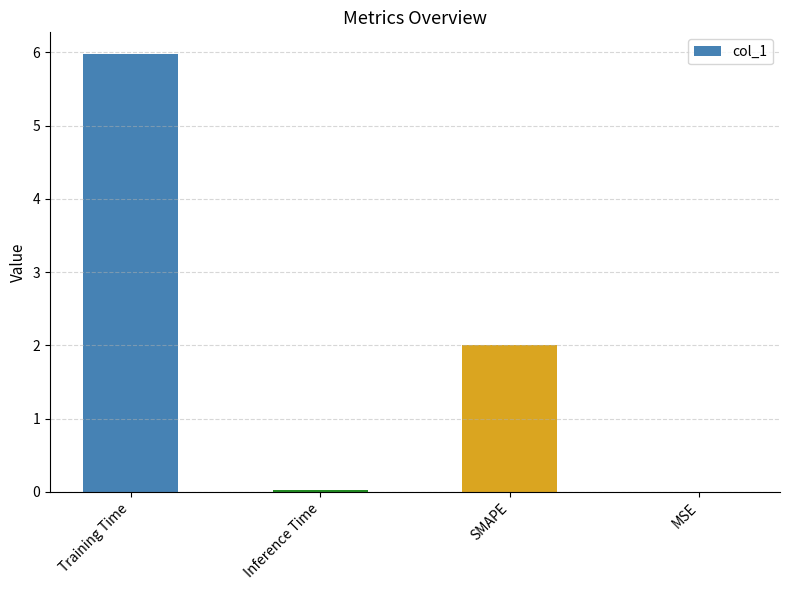

The chart shows a value of 2.0 at SMAPE. True or false?

True